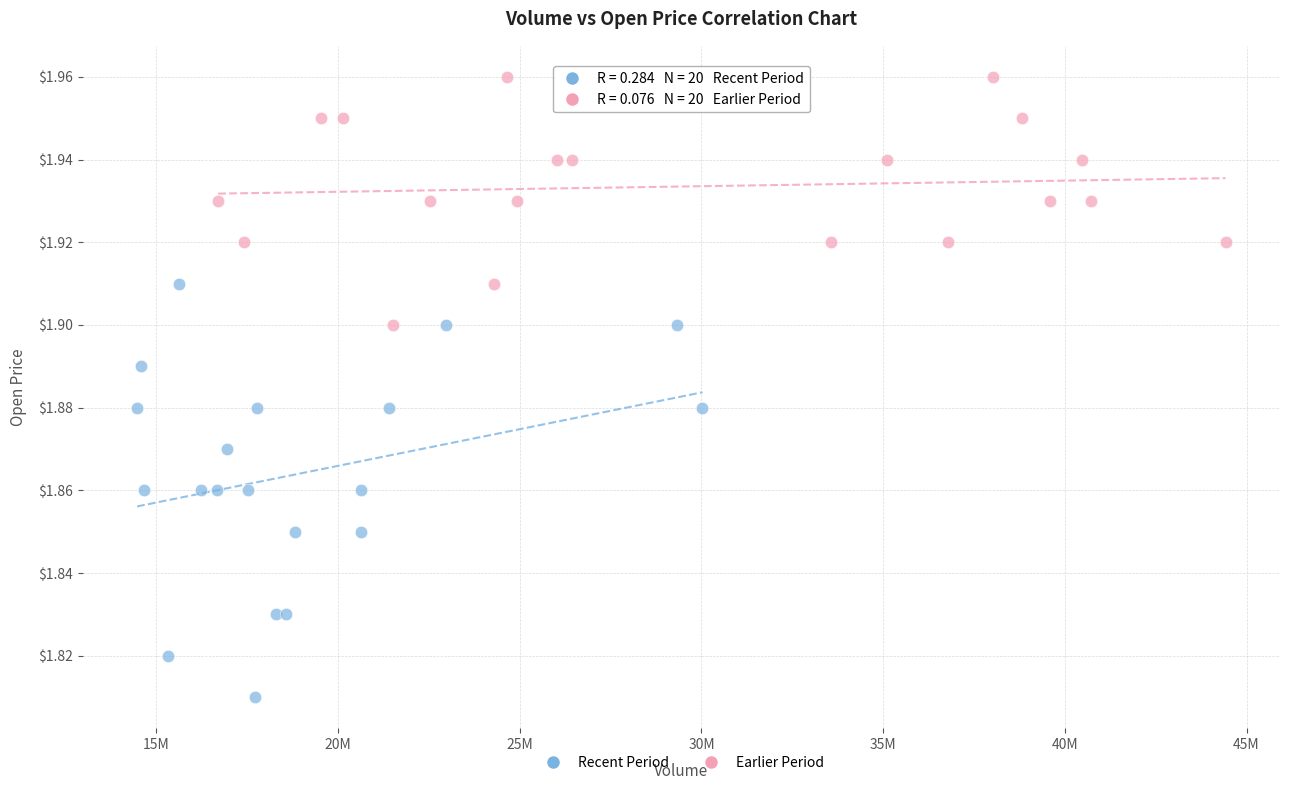

Which series contains the highest Y value?

Earlier Period